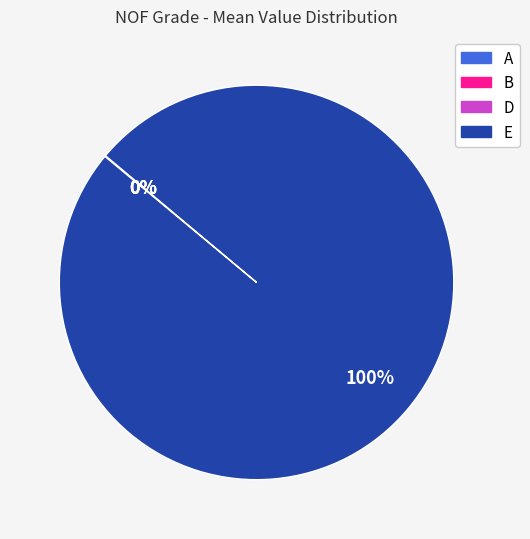

What is the largest slice in the pie chart?

E